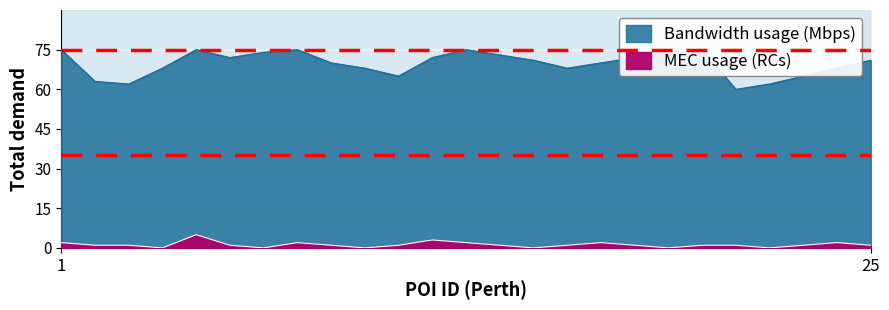

Reading left to right, what are all the values shown in this chart?

Bandwidth usage (Mbps): 75	63	62	68	75	72	74	75	70	68	65	72	75	73	71	68	70	72	74	75	60	62	65	68	71
MEC usage (RCs): 2	1	1	0	5	1	0	2	1	0	1	3	2	1	0	1	2	1	0	1	1	0	1	2	1